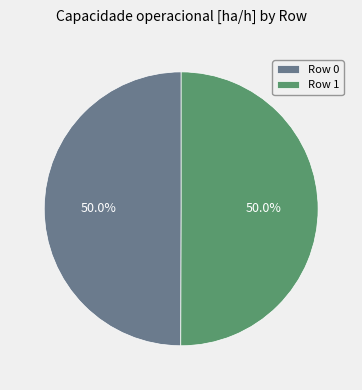

How much of the chart is everything except Row 0?

50.0%